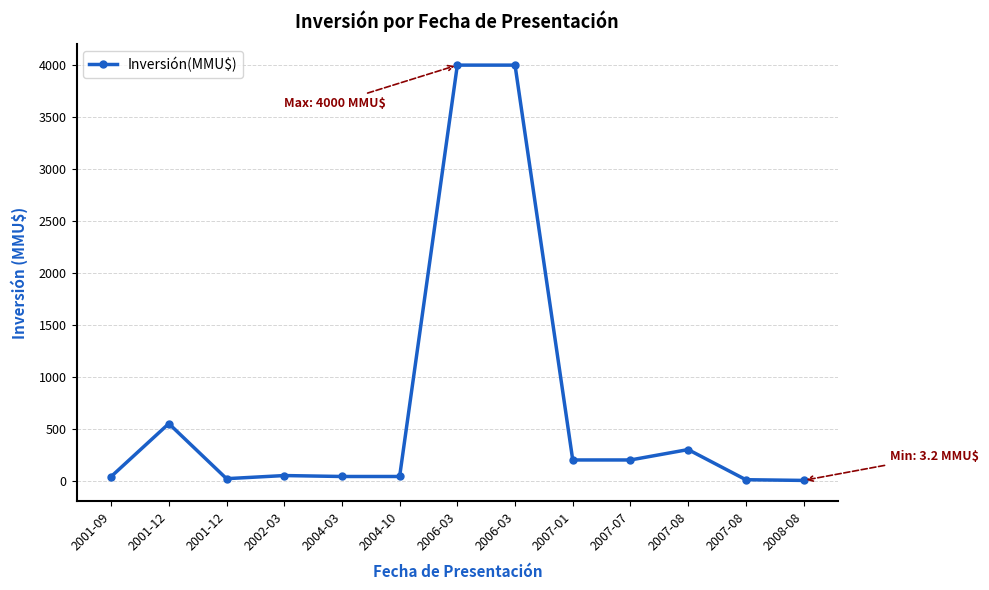

What is the sum of the values at 2001-09 and 2007-01?

240.0